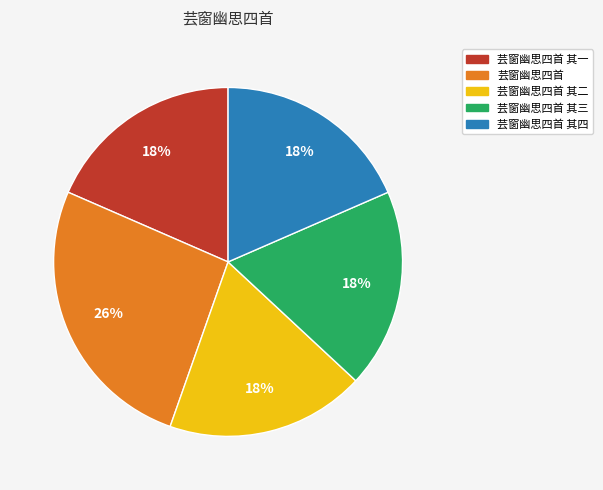

Between 芸窗幽思四首 and 芸窗幽思四首 其四, which is larger?

芸窗幽思四首